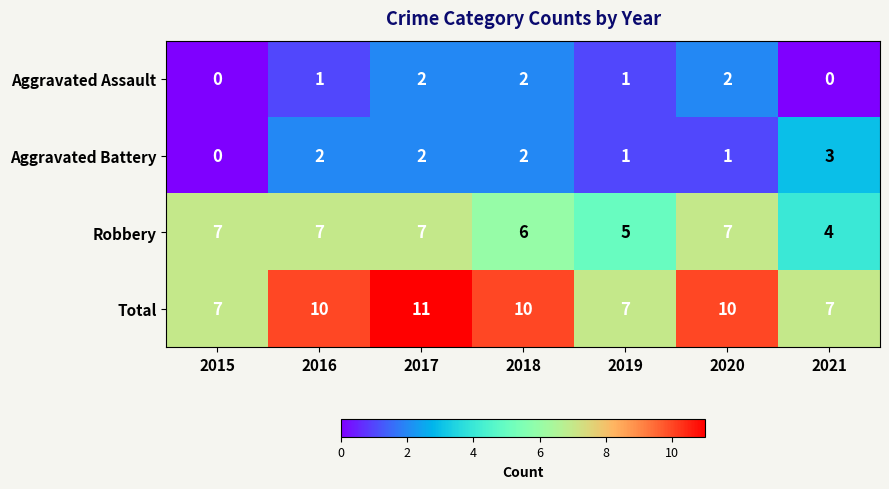

How many categories are shown in the chart?

7